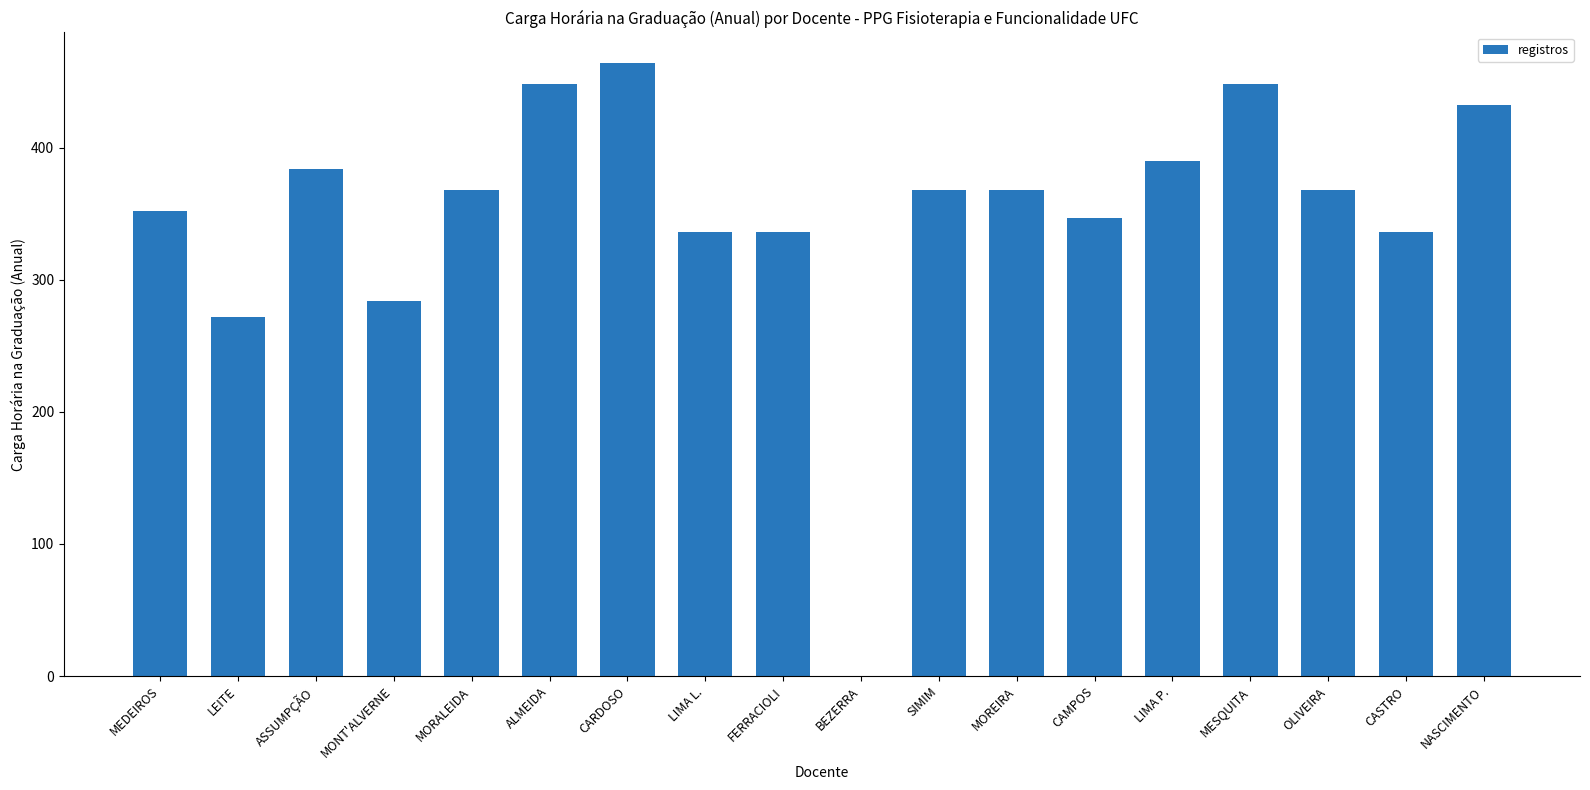

Is it true that the value at MORALEIDA is 604?

False